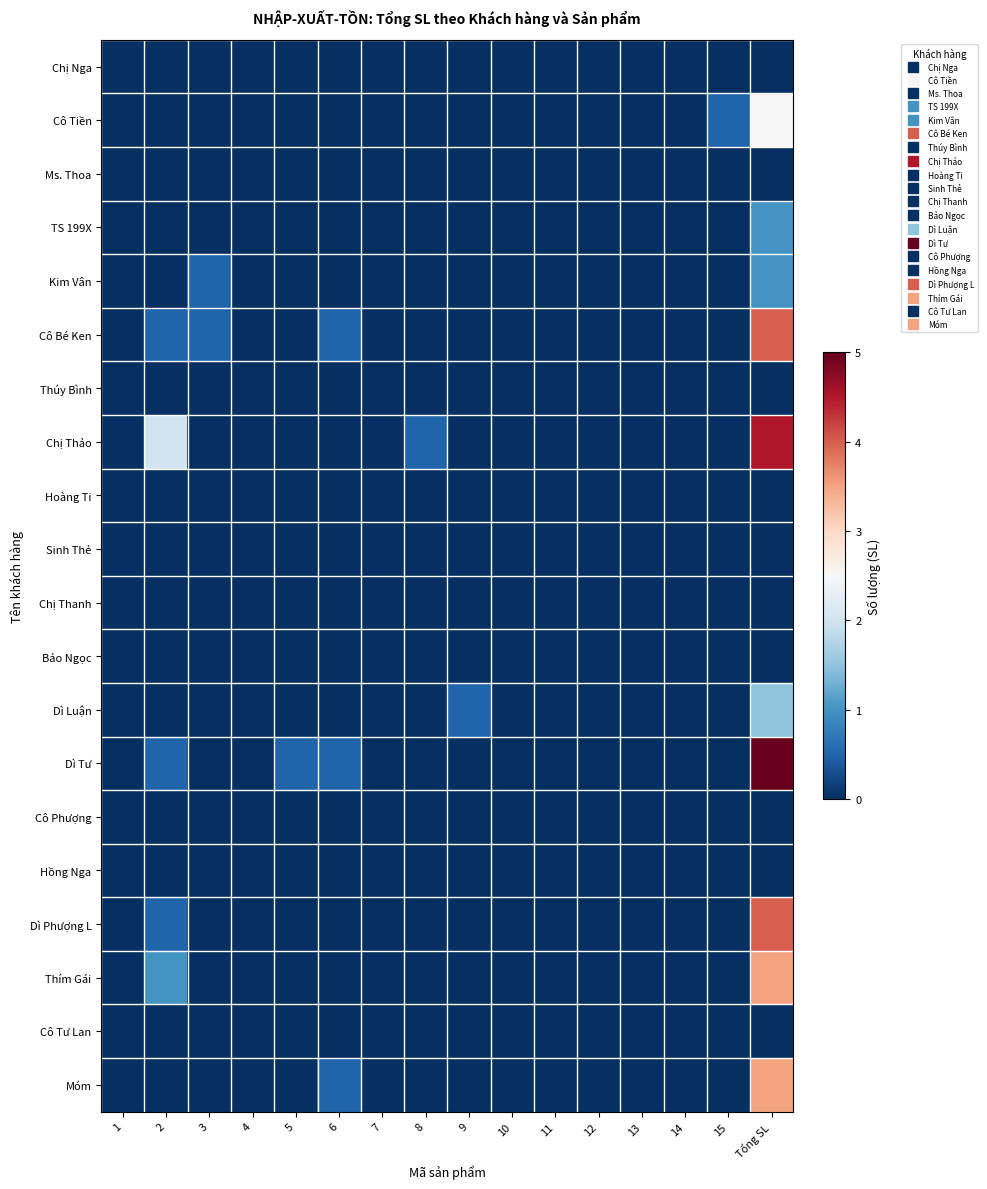

Which series has the largest range (max minus min)?

Dì Tư